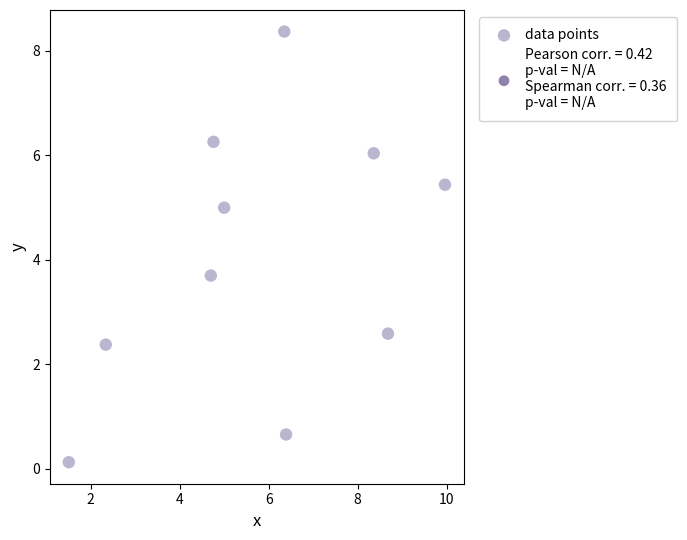

What is the average X value?

5.8